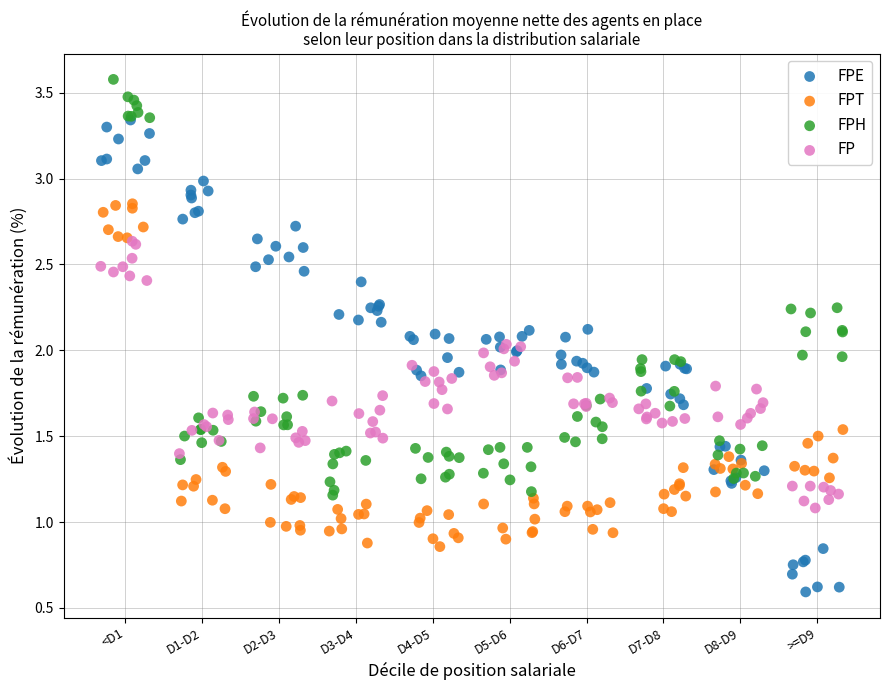

What are all the series names shown in the legend?

FPE, FPT, FPH, FP